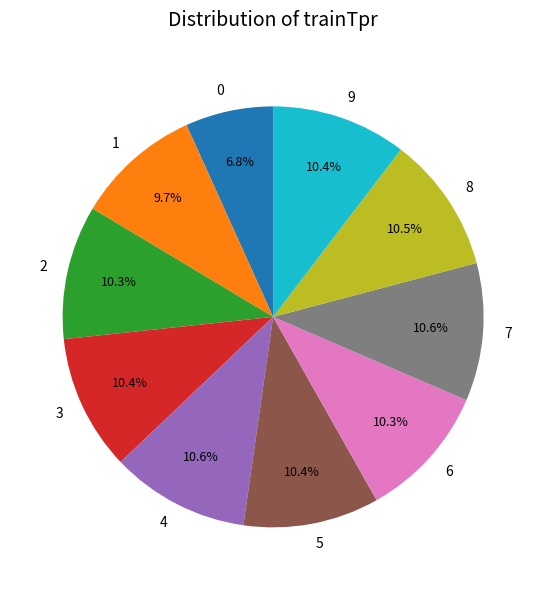

Count the number of slices in the pie.

10